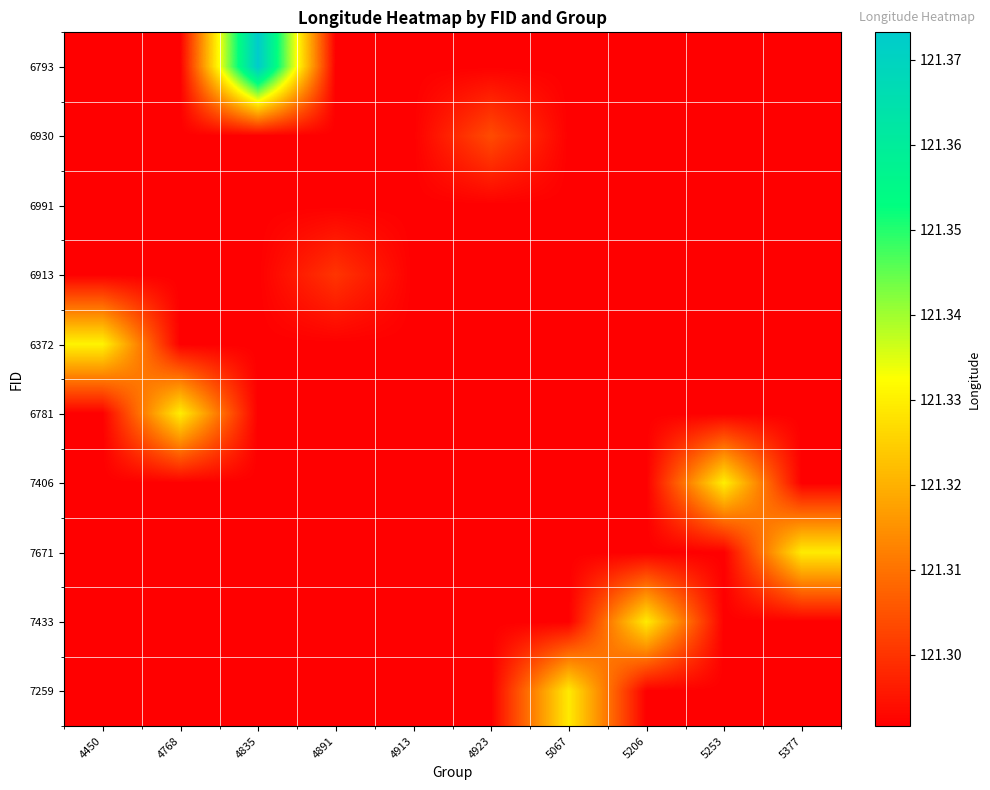

List the series in order of their peak value, highest first.

6793, 6372, 7406, 6781, 7671, 7433, 7259, 6930, 6913, 6991